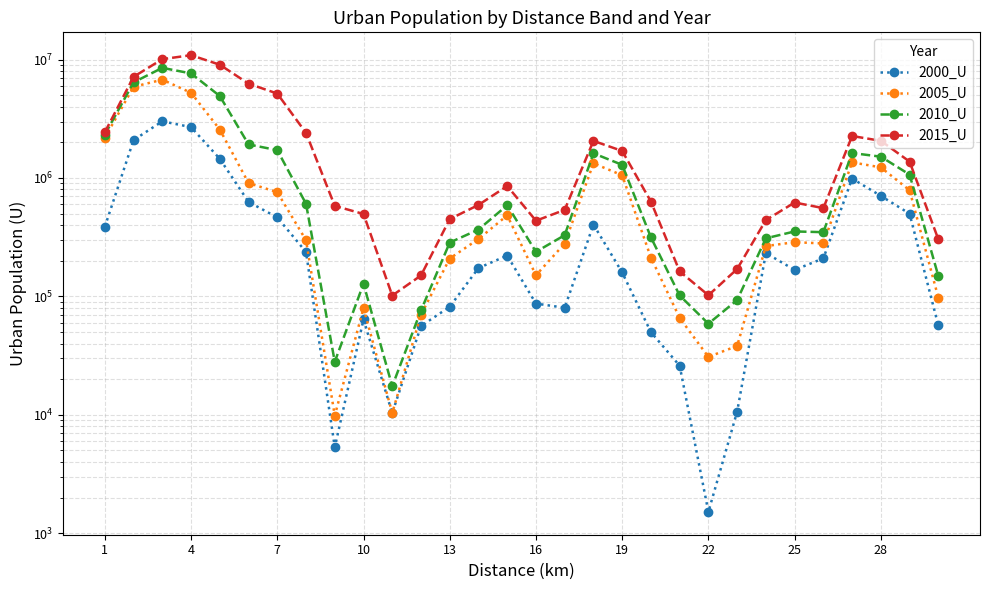

True or false: 2015_U and 2000_U cross at least once.

False